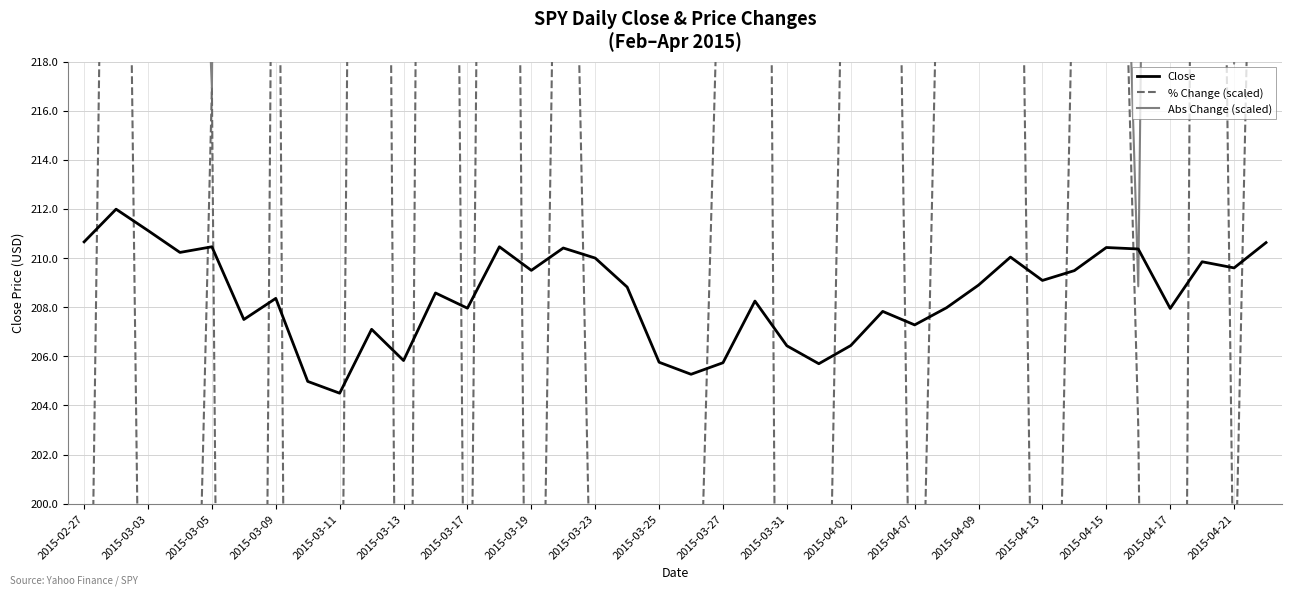

How many distinct data groups are displayed?

3